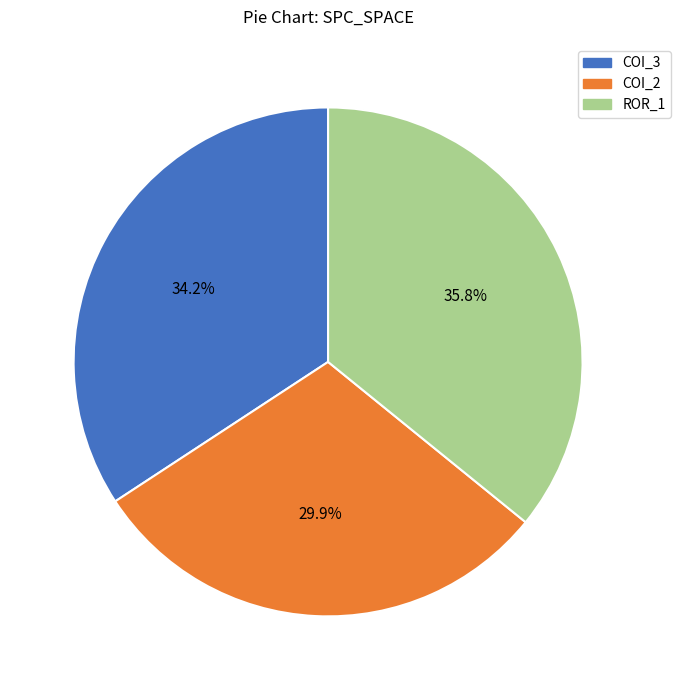

Is there any slice that represents more than half of the pie?

No